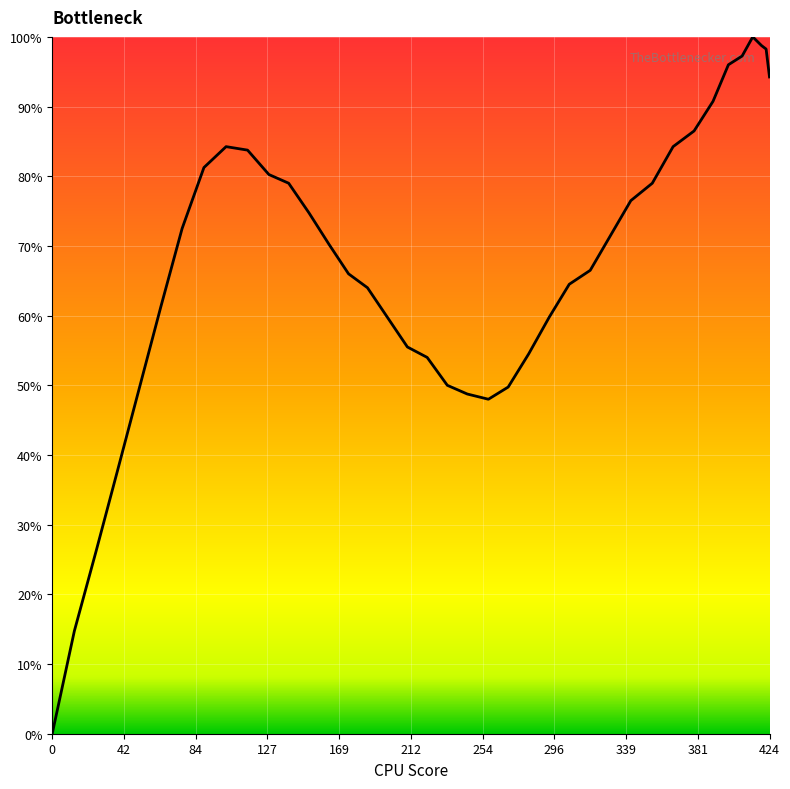

What is the greatest value displayed?

100.0